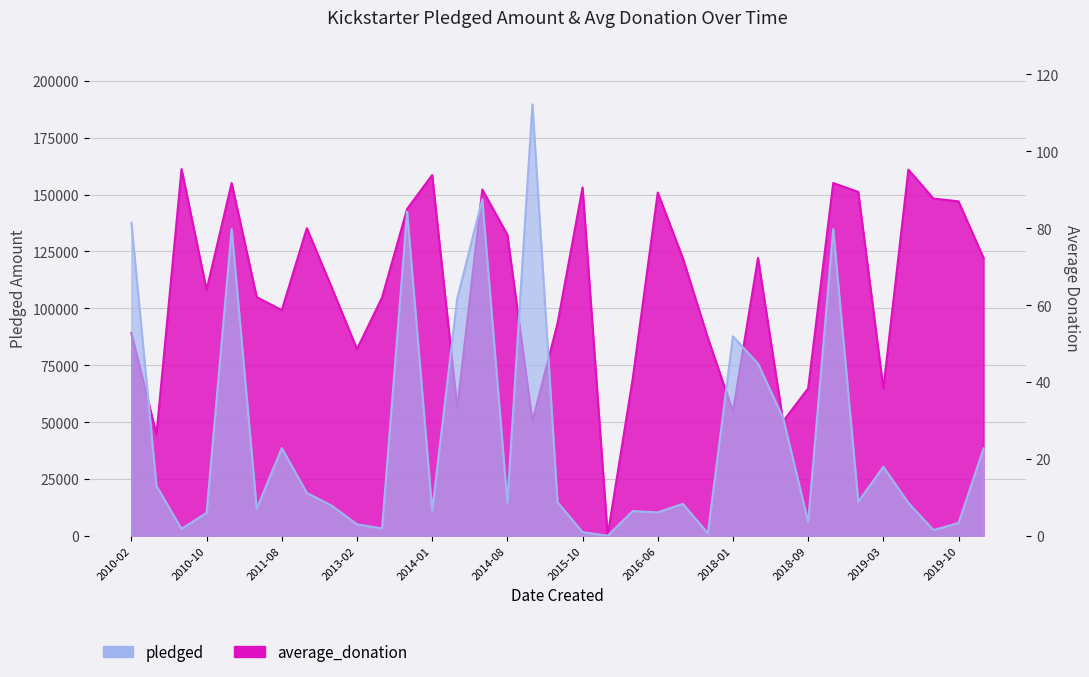

True or false: pledged and average_donation cross at least once.

True